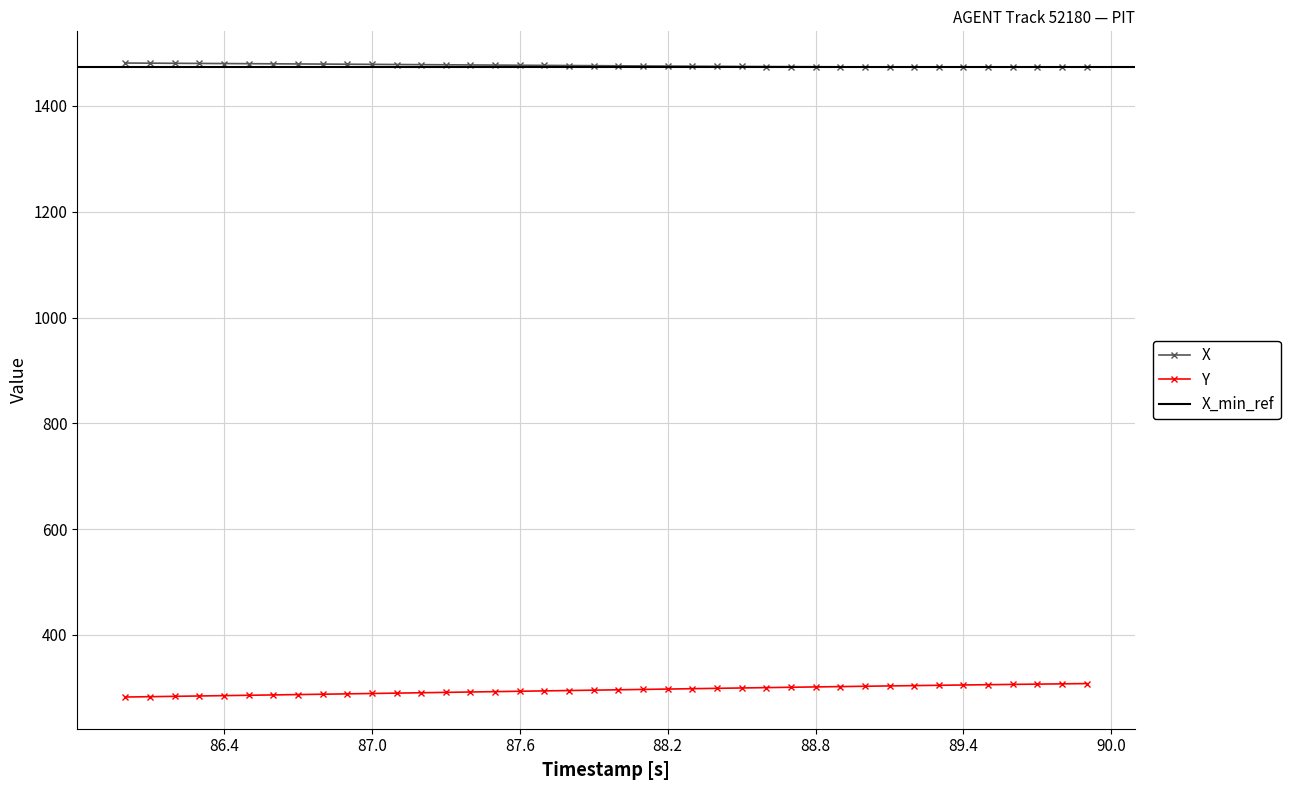

Rank the series by their average value, from highest to lowest.

X, Y